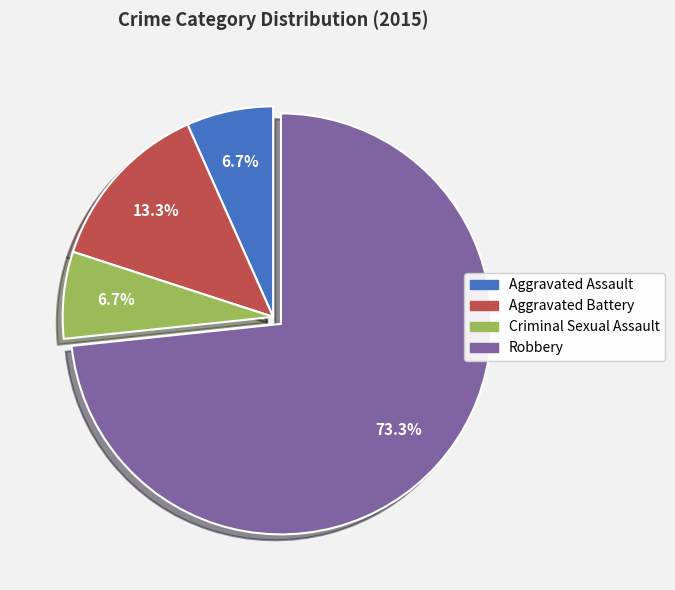

Which slice is the largest?

Robbery